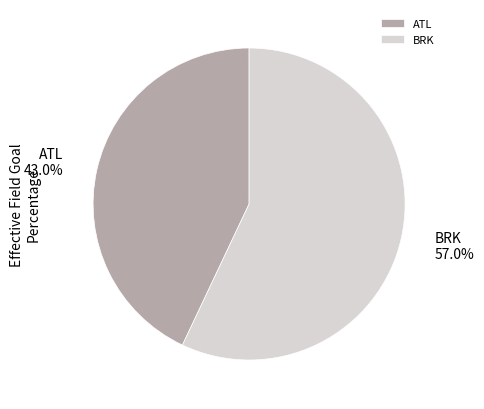

The ATL slice represents 43% of the pie. True or false?

True